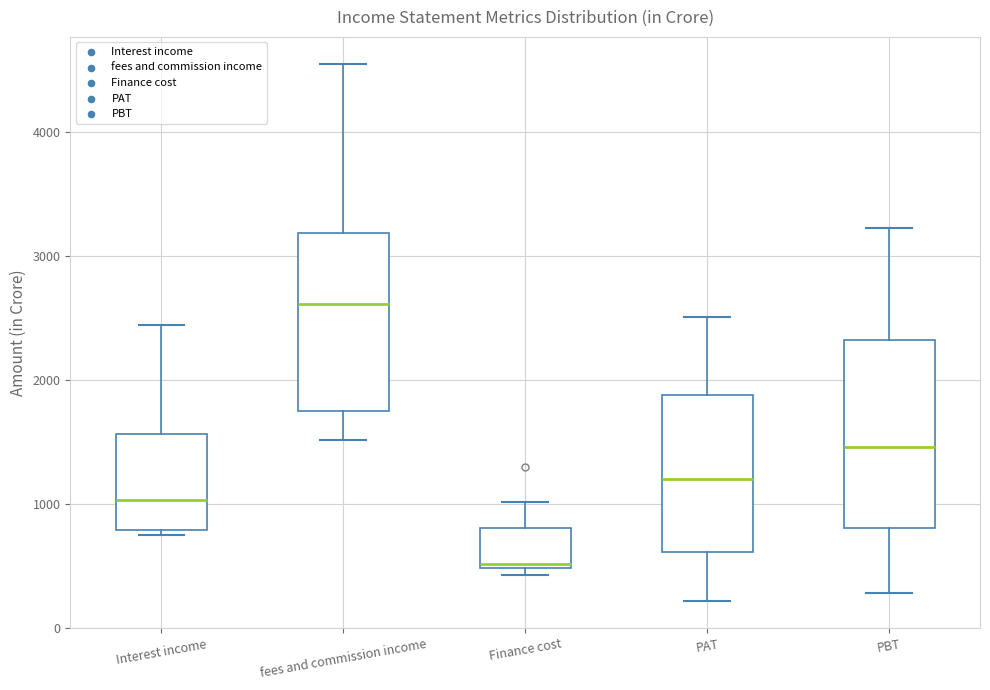

Reading left to right, read every box against the y-axis: the position of its median line, the range the box covers, and the ends of its whiskers. The values are not printed on the chart, so give them approximately, as read against the axis.

Interest income: median 1000, box 800 to 1600, whiskers 800 (just below the box's lower edge) to 2400
fees and commission income: median 2600, box 1700 to 3200, whiskers 1500 to 4500
Finance cost: median 500 (just above the box's lower edge), box 500 to 800, whiskers 400 to 1000
PAT: median 1200, box 600 to 1900, whiskers 200 to 2500
PBT: median 1500, box 800 to 2300, whiskers 300 to 3200